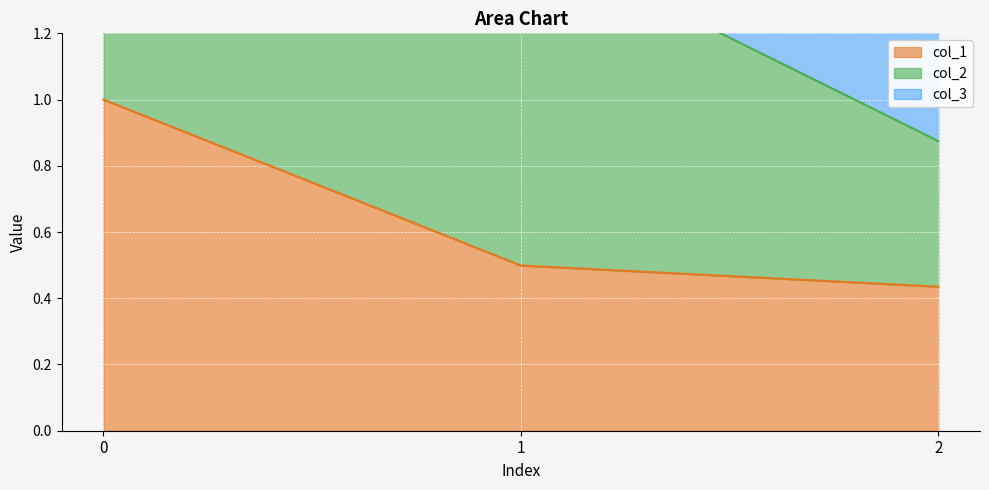

True or false: col_3 has a value of 0.9 at 2.

True